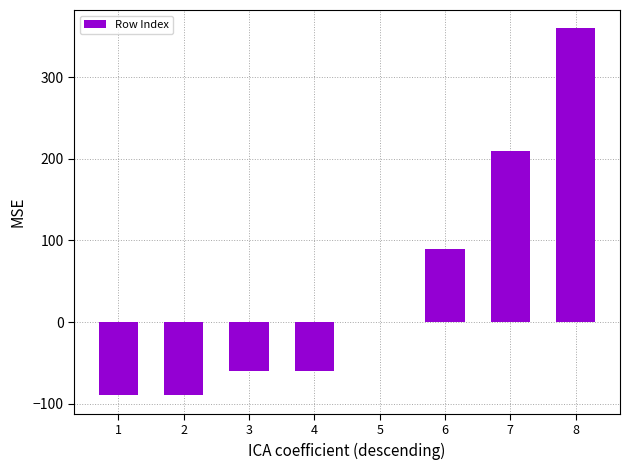

How many series are shown in this chart?

1